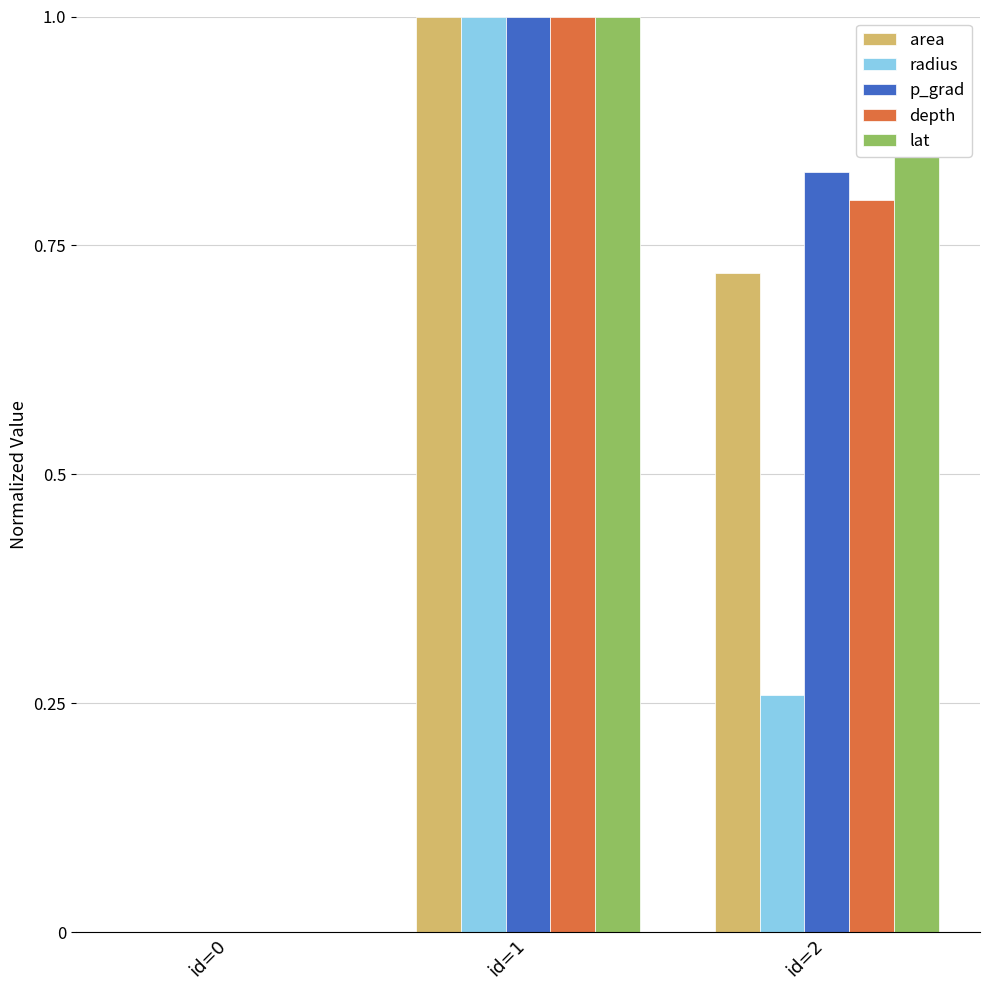

At which category is the sum across all series the highest?

id=1